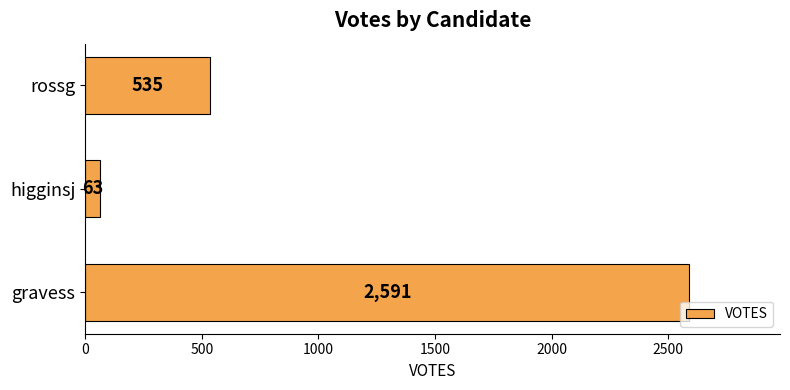

Is it true that the value at gravess is 2591?

True